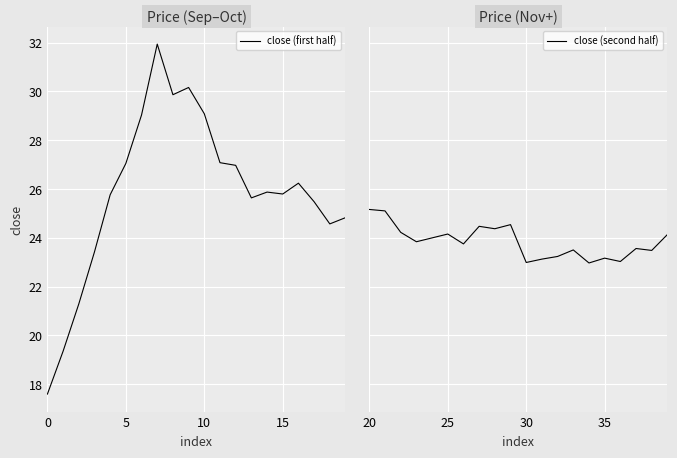

What is the highest value of the close (first half) series?

31.9